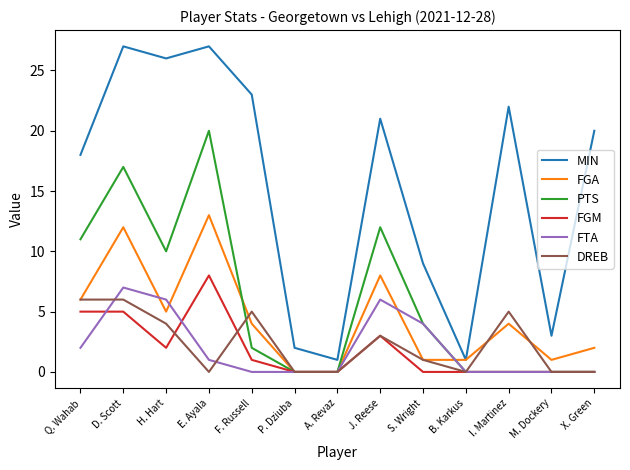

Where is MIN nearest to the value 14?

Q. Wahab